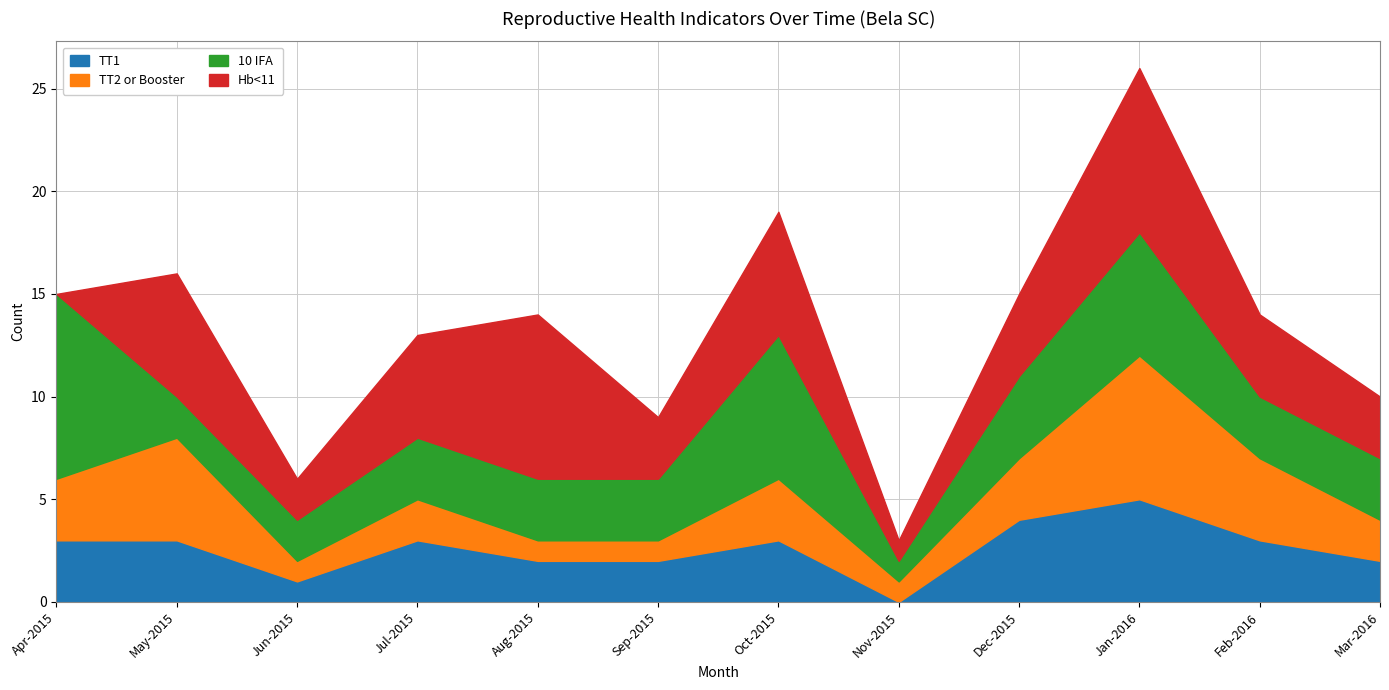

At which category is the sum across all series the highest?

Jan-2016